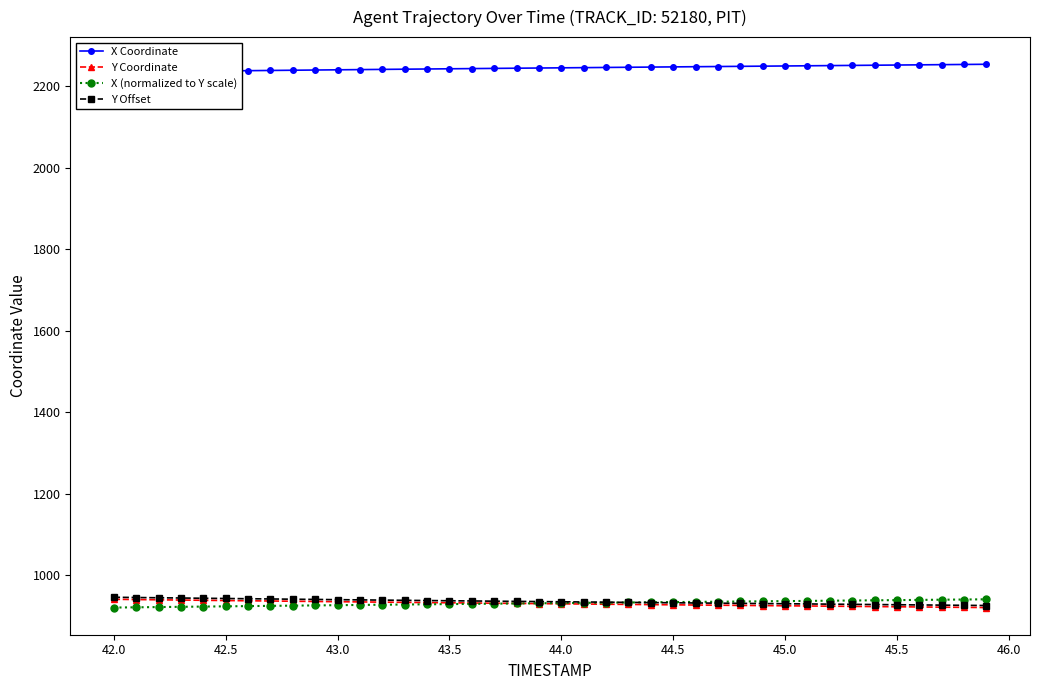

What is the average value of the X Coordinate series?

2244.8